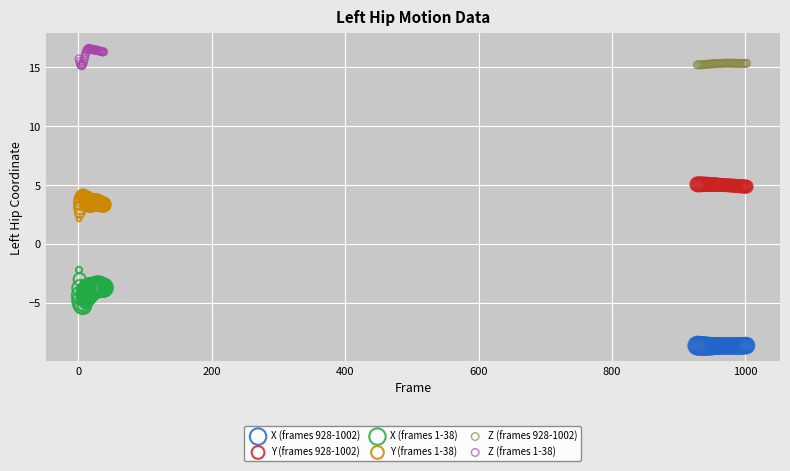

Which series has the widest spread of Y values?

X (frames 1-38)